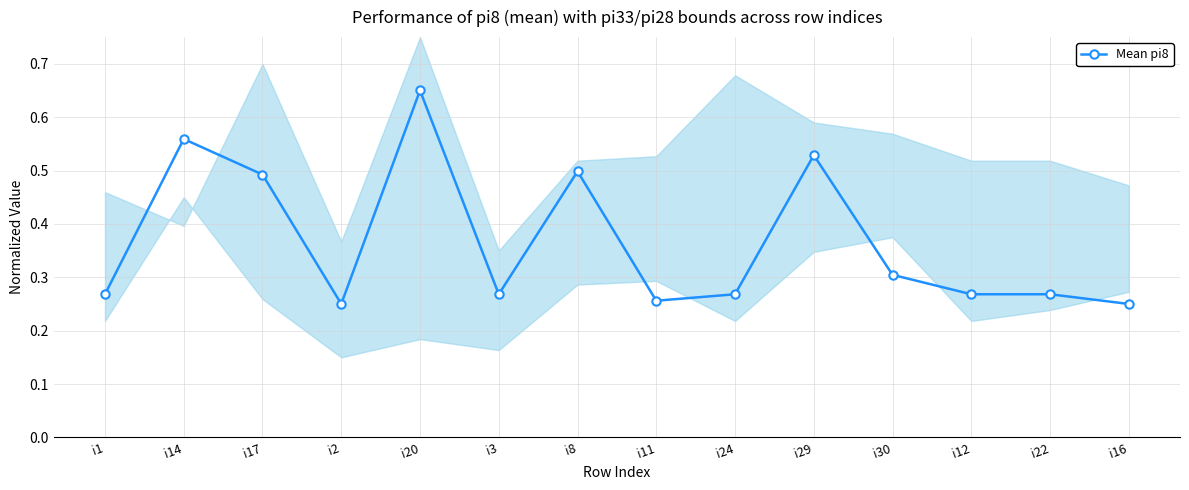

Where is the first local maximum?

i14